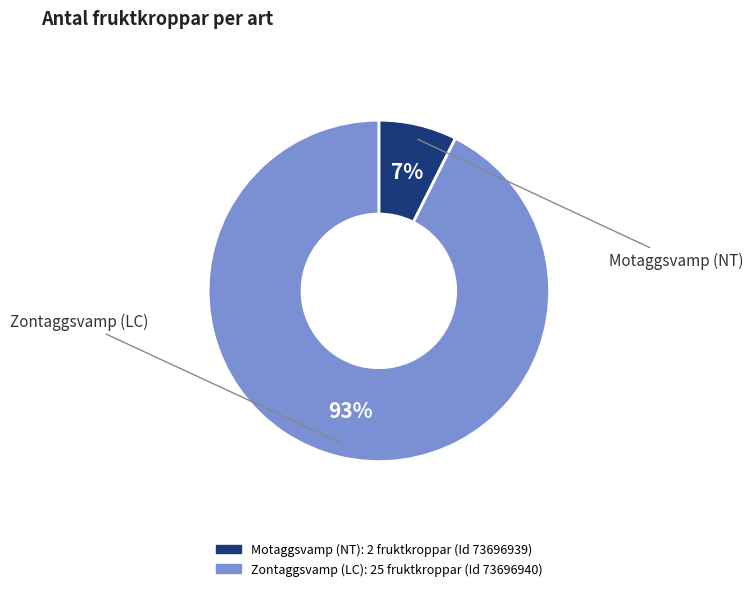

Count the number of slices in the pie.

2